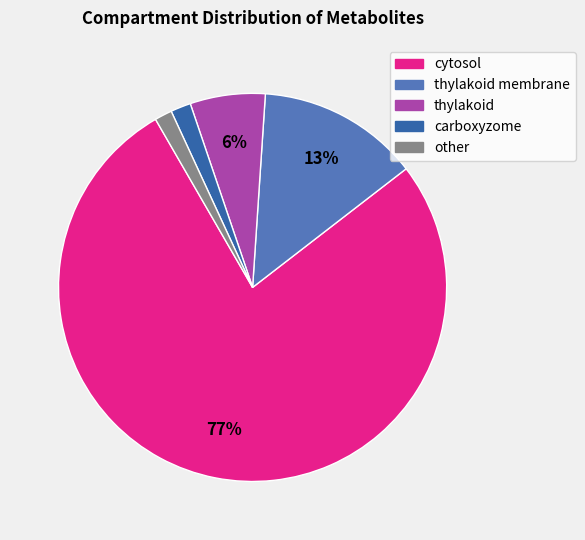

To the nearest percent, what is the average slice percentage?

20%